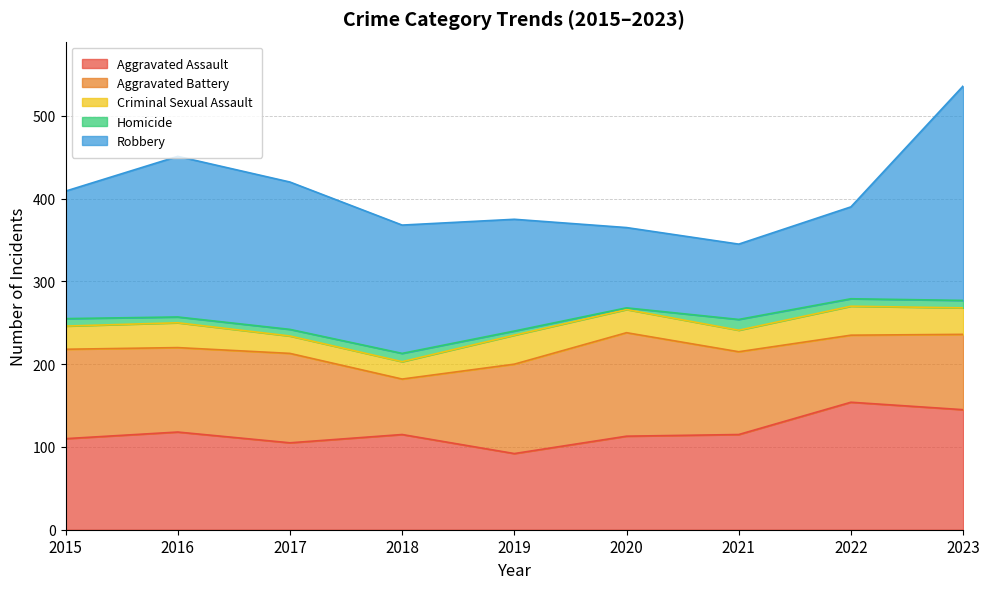

The Homicide series shows 3 at 2020. True or false?

False